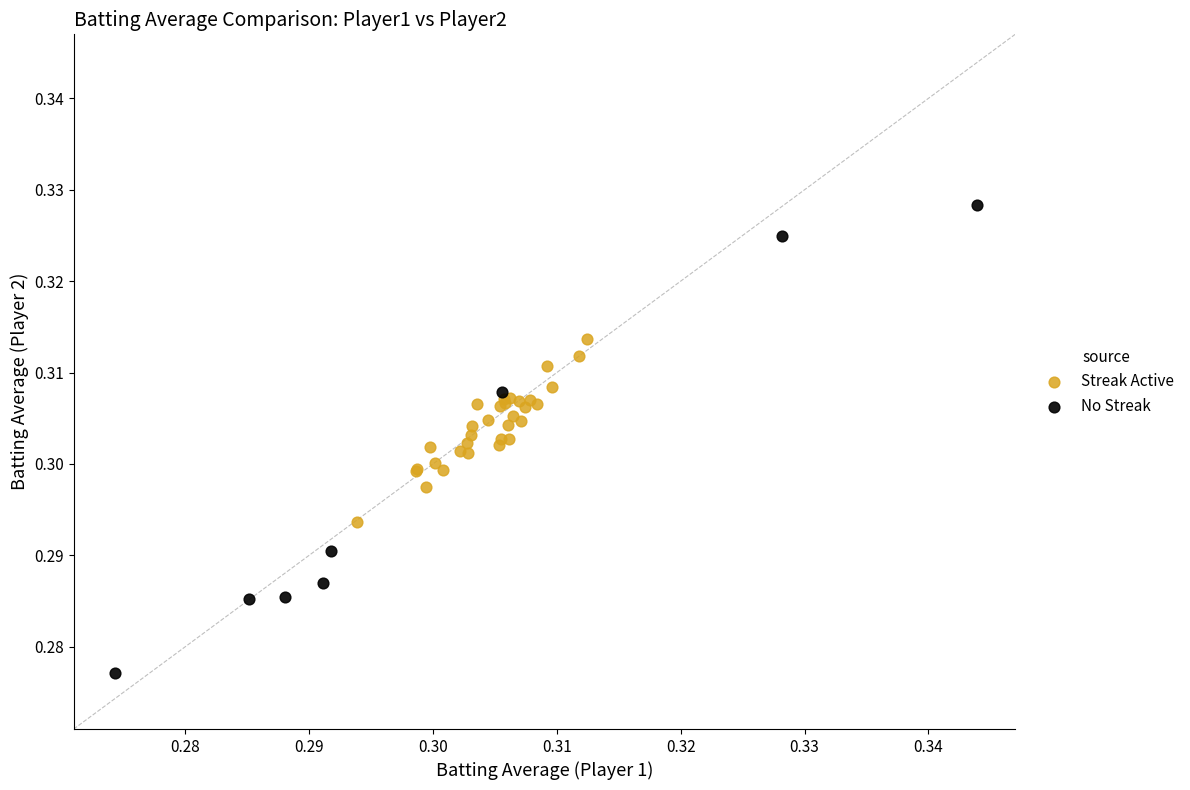

Which series contains the highest Y value?

No Streak